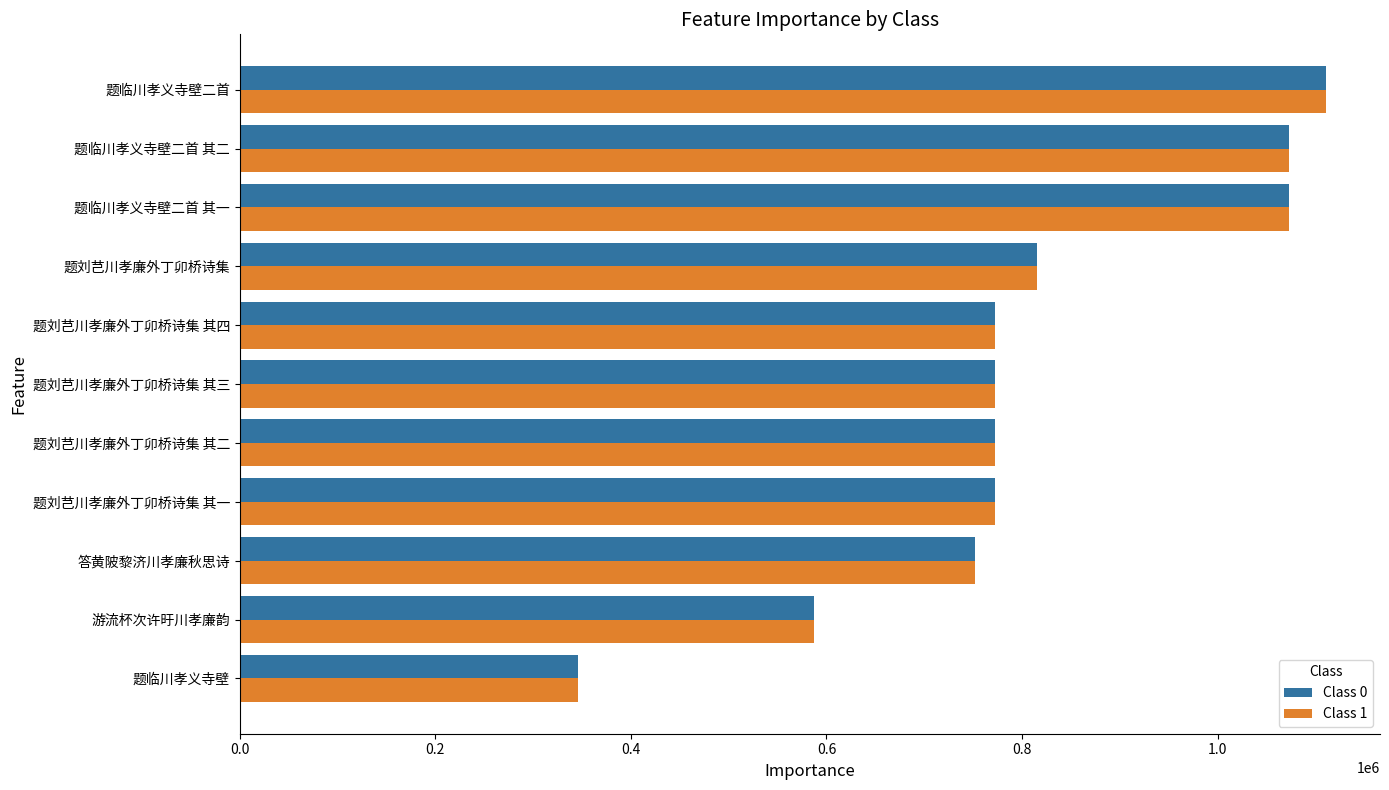

What is the lowest value of the Class 0 series?

345836